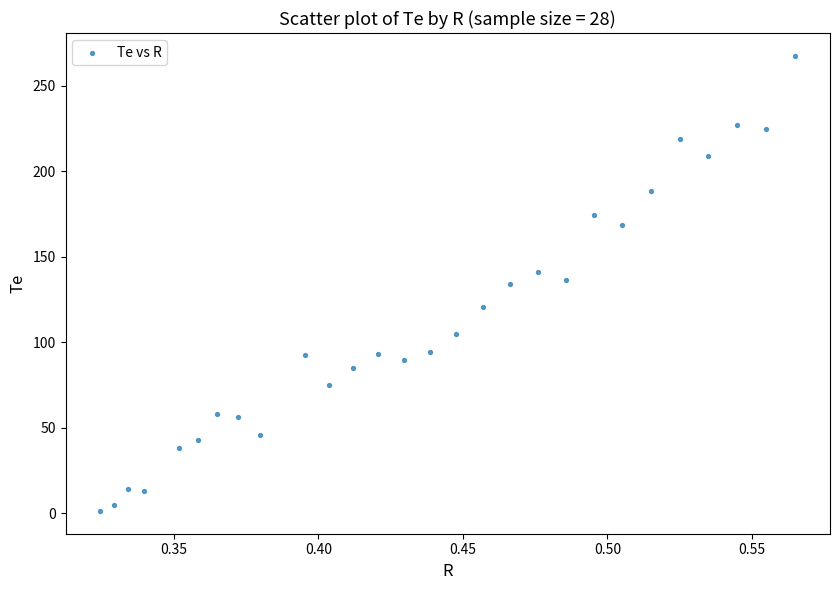

What is the range of Y values (max minus min)?

266.2